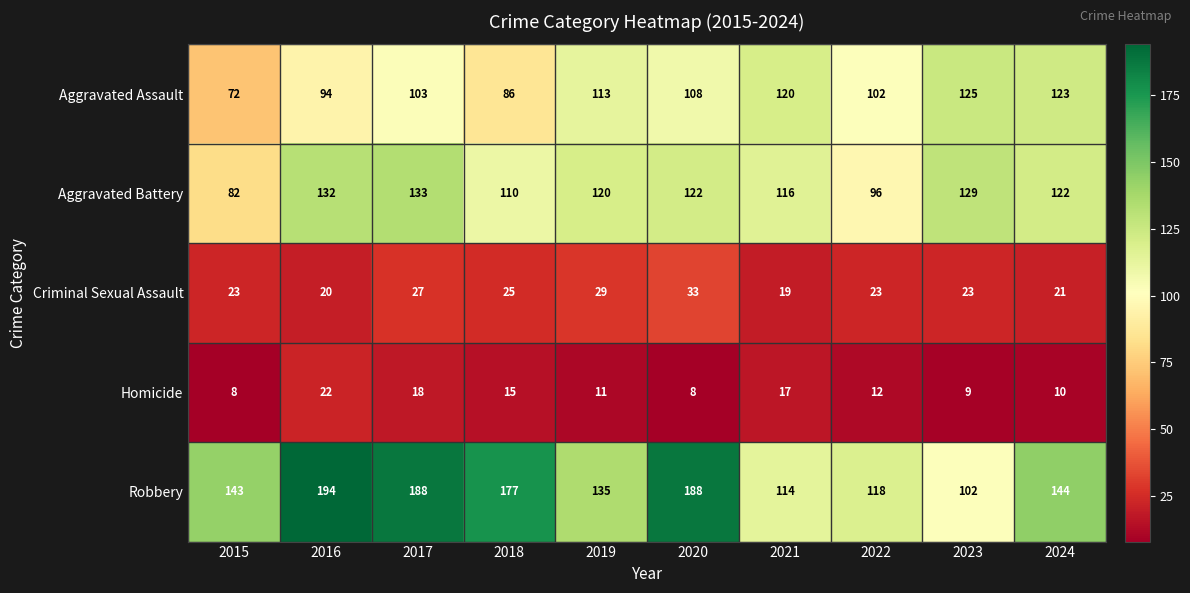

Between 2018 and 2019, which series saw the biggest shift?

Robbery